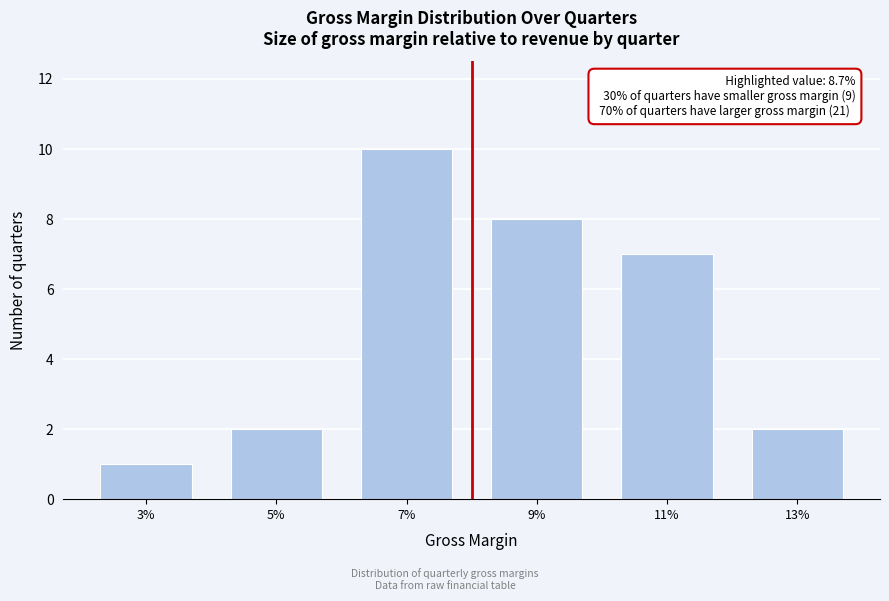

Reading left to right, transcribe all the data shown in this chart.

1	2	10	8	7	2